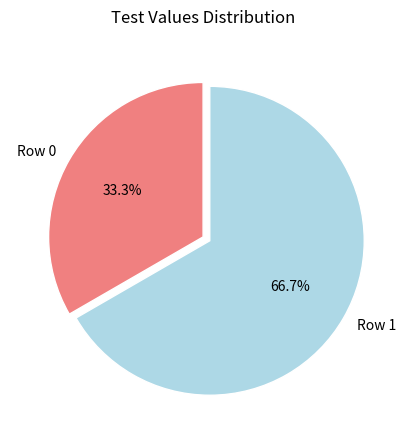

True or false: Row 0 accounts for 33% of the total.

True